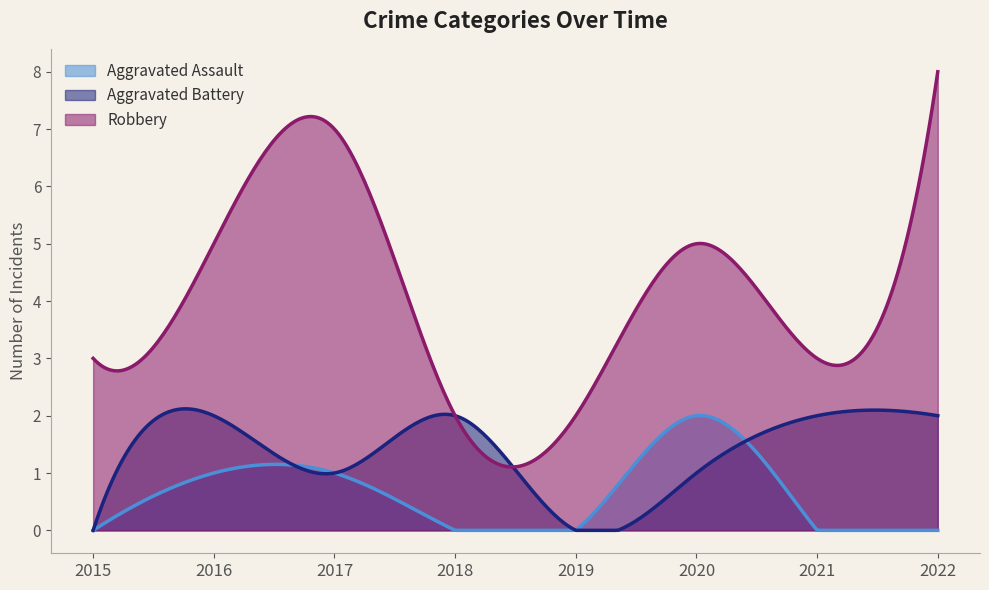

True or false: Robbery and Aggravated Battery intersect in this chart.

True